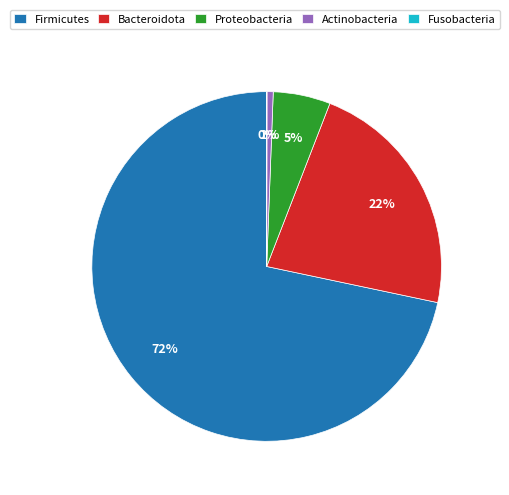

Between Proteobacteria and Firmicutes, which is larger?

Firmicutes